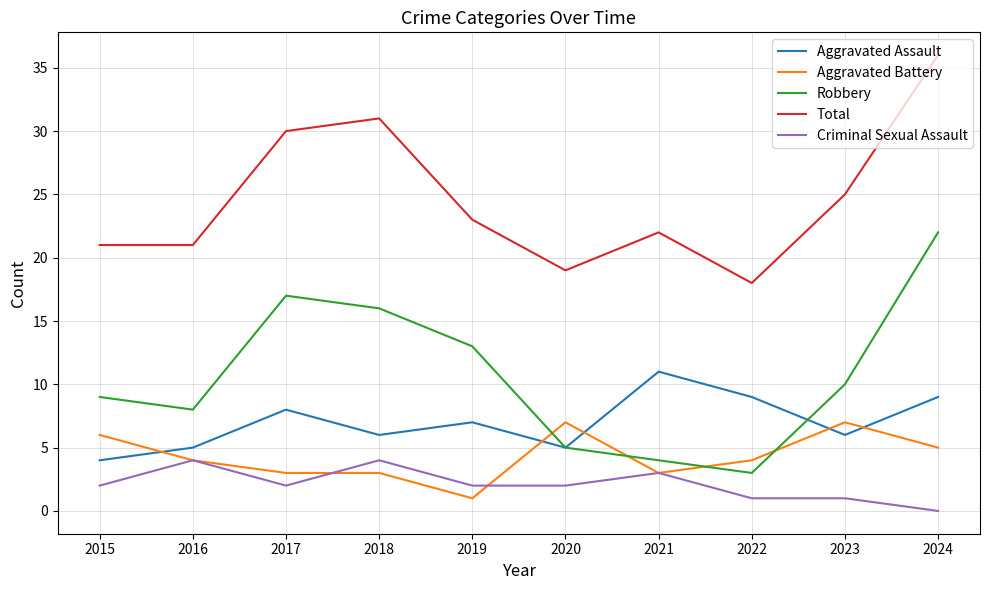

Which series has the widest spread of values?

Robbery